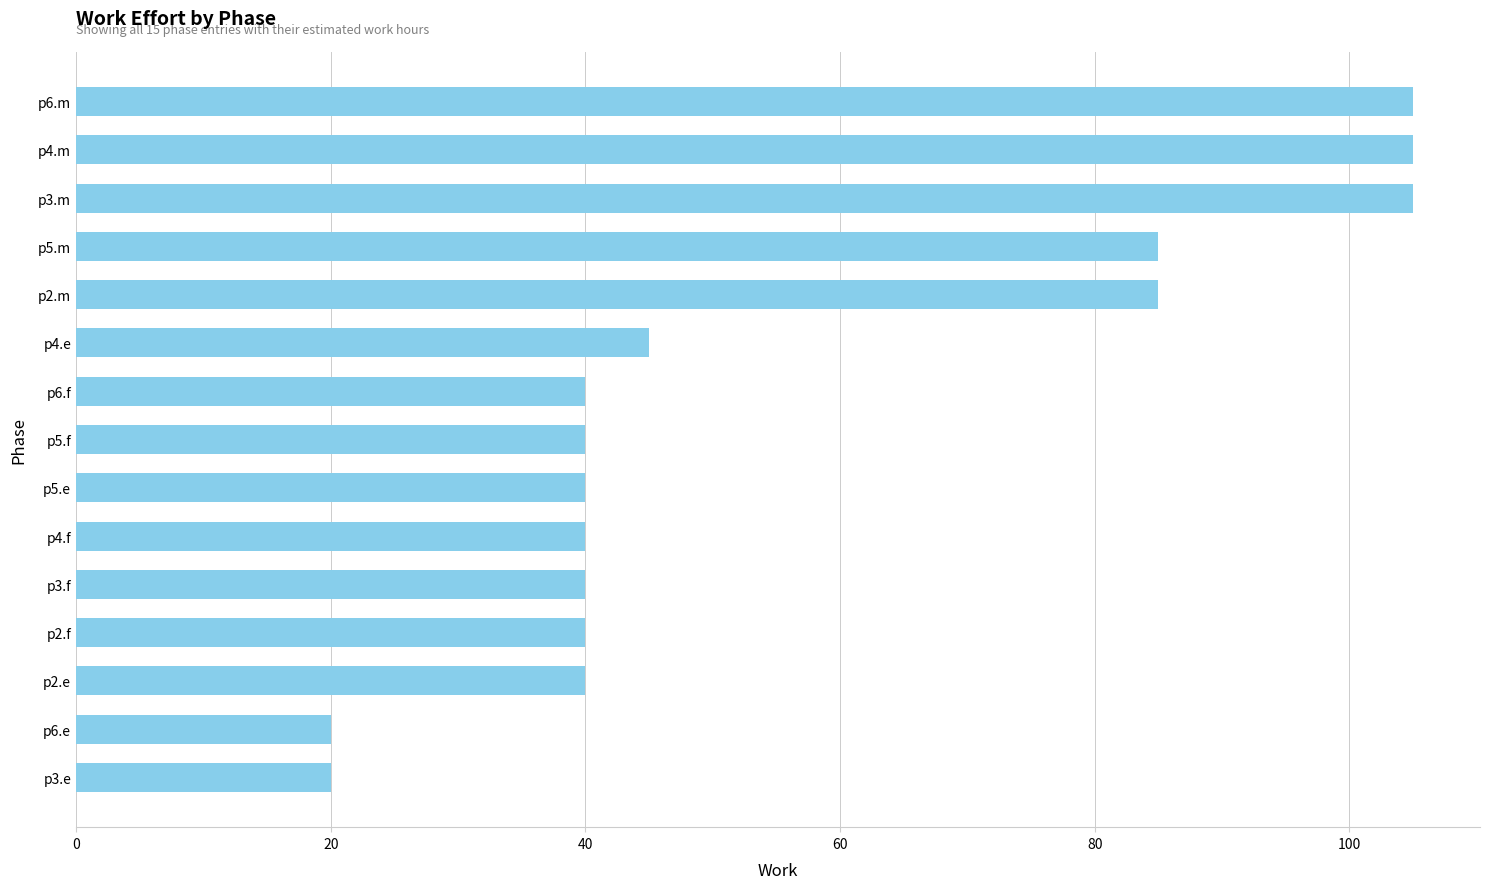

How many categories are shown in the chart?

15